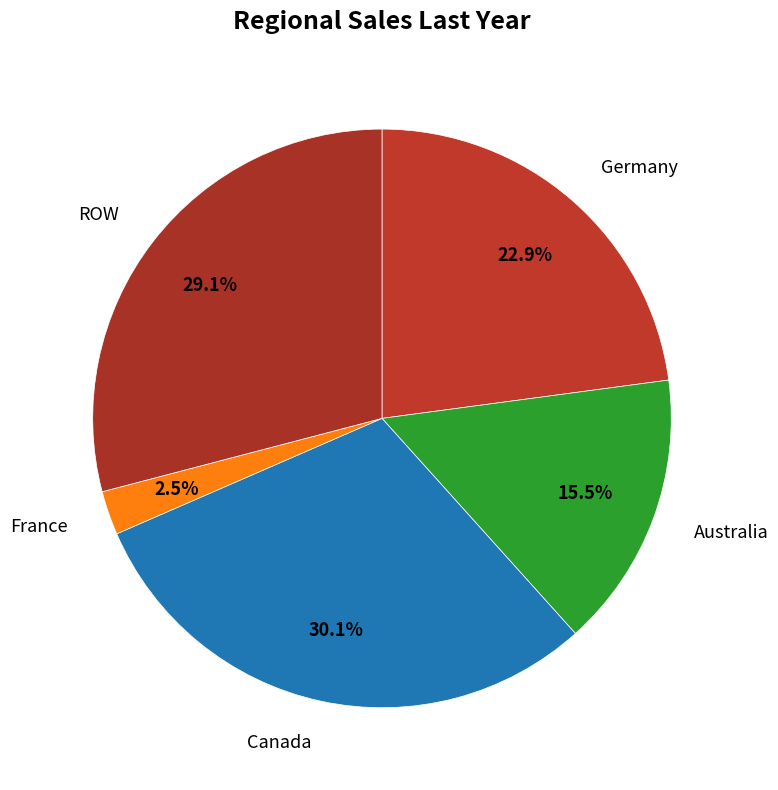

Count the number of slices in the pie.

5